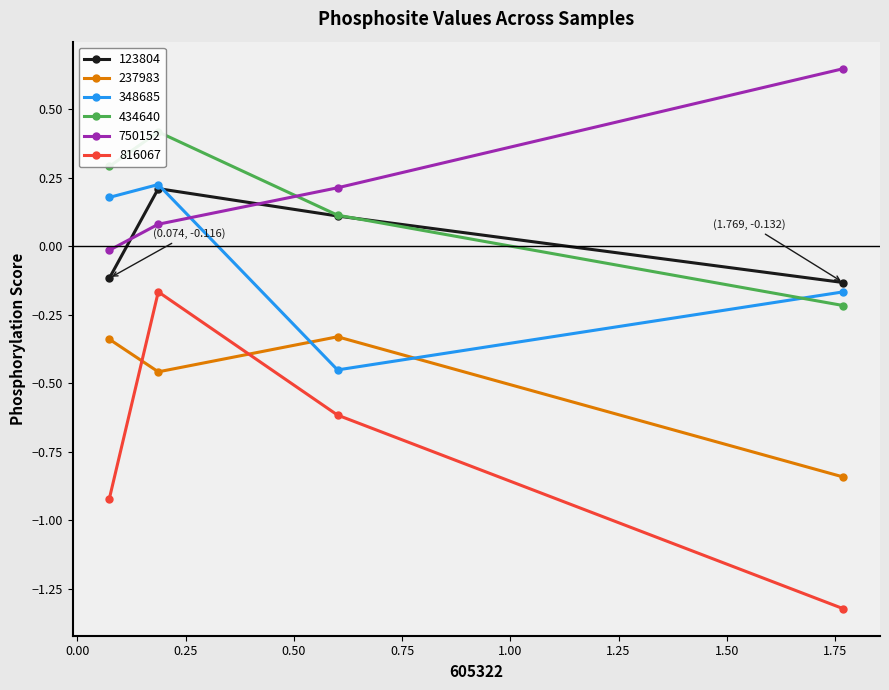

Reading left to right, extract all data points from this chart.

123804: NEK1_1052s=-0.1	NEK1_1126s=0.2	NEK1_418s=0.1	NEK1_806s=-0.1
237983: NEK1_1052s=-0.3	NEK1_1126s=-0.5	NEK1_418s=-0.3	NEK1_806s=-0.8
348685: NEK1_1052s=0.2	NEK1_1126s=0.2	NEK1_418s=-0.5	NEK1_806s=-0.2
434640: NEK1_1052s=0.3	NEK1_1126s=0.4	NEK1_418s=0.1	NEK1_806s=-0.2
750152: NEK1_1052s=-0.0	NEK1_1126s=0.1	NEK1_418s=0.2	NEK1_806s=0.6
816067: NEK1_1052s=-0.9	NEK1_1126s=-0.2	NEK1_418s=-0.6	NEK1_806s=-1.3